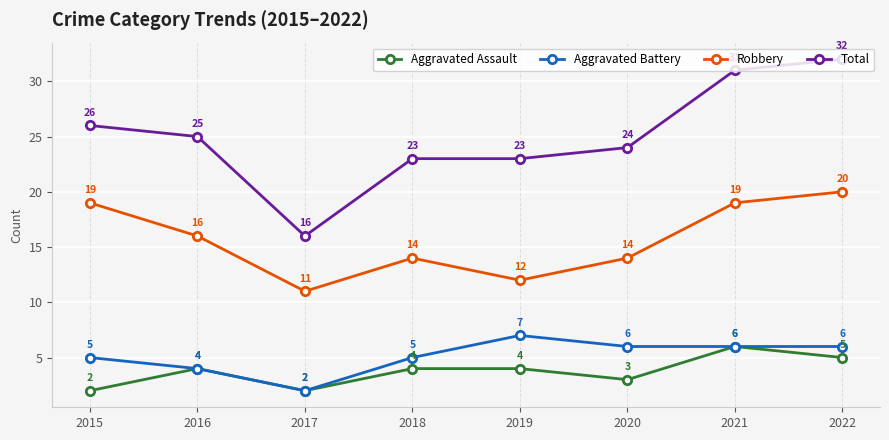

Is it true that Aggravated Battery equals 6 at 2020?

True